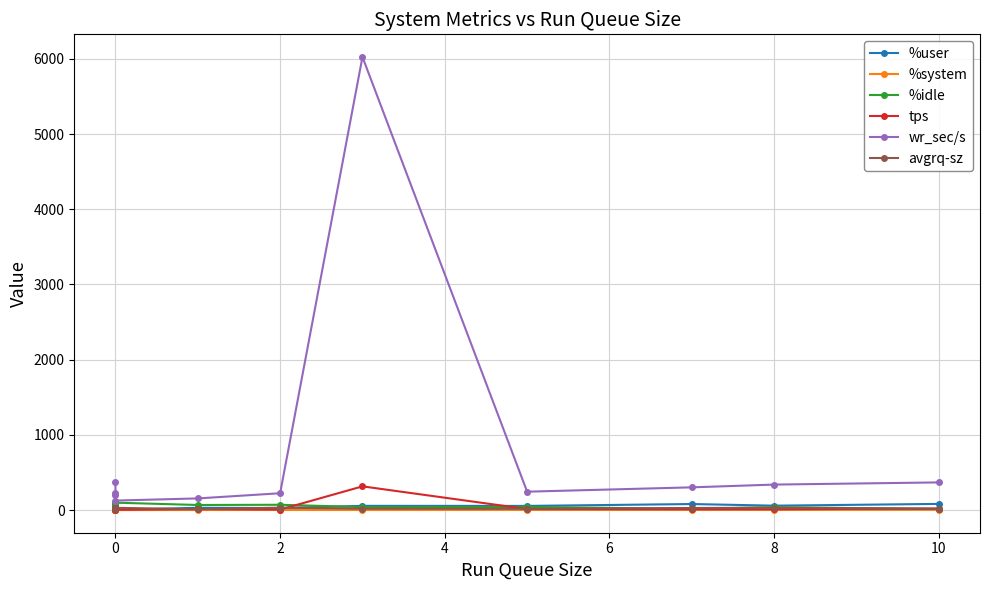

How many values in the %idle series exceed 42?

6